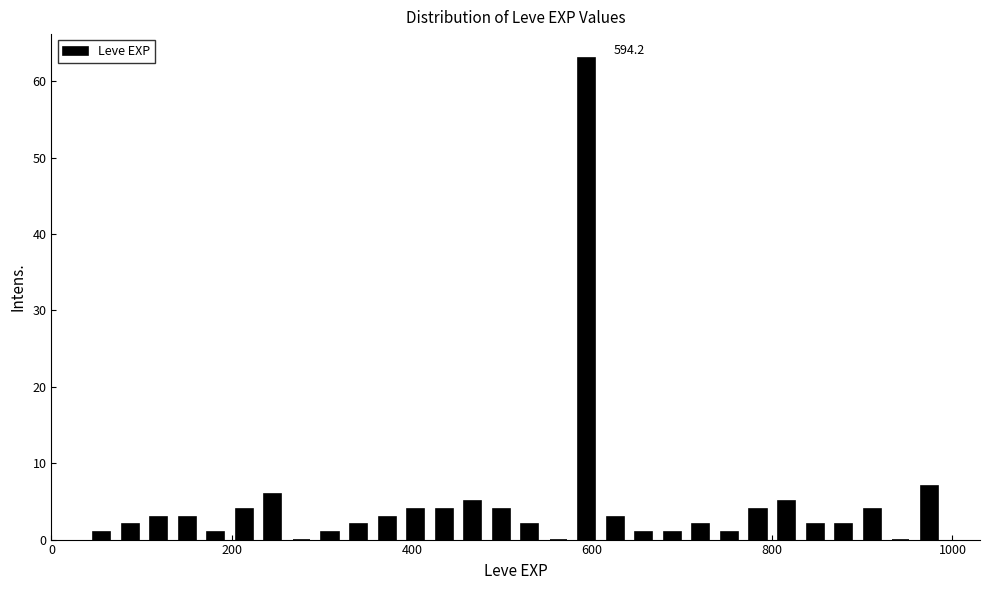

Around what value on the x-axis is the tallest bar? Give the approximate position of its centre, as read against the axis.

600